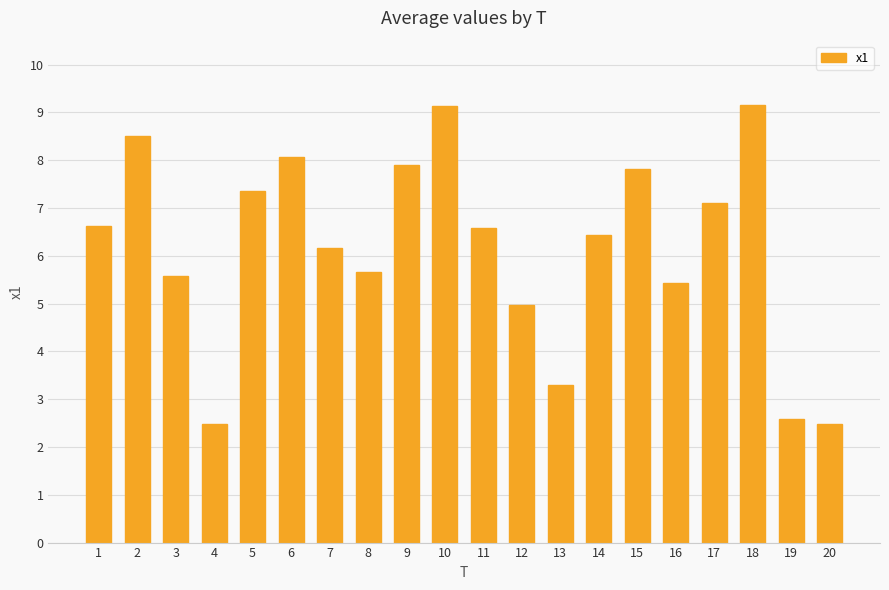

What is the value of the 14th bar from the left?

6.4